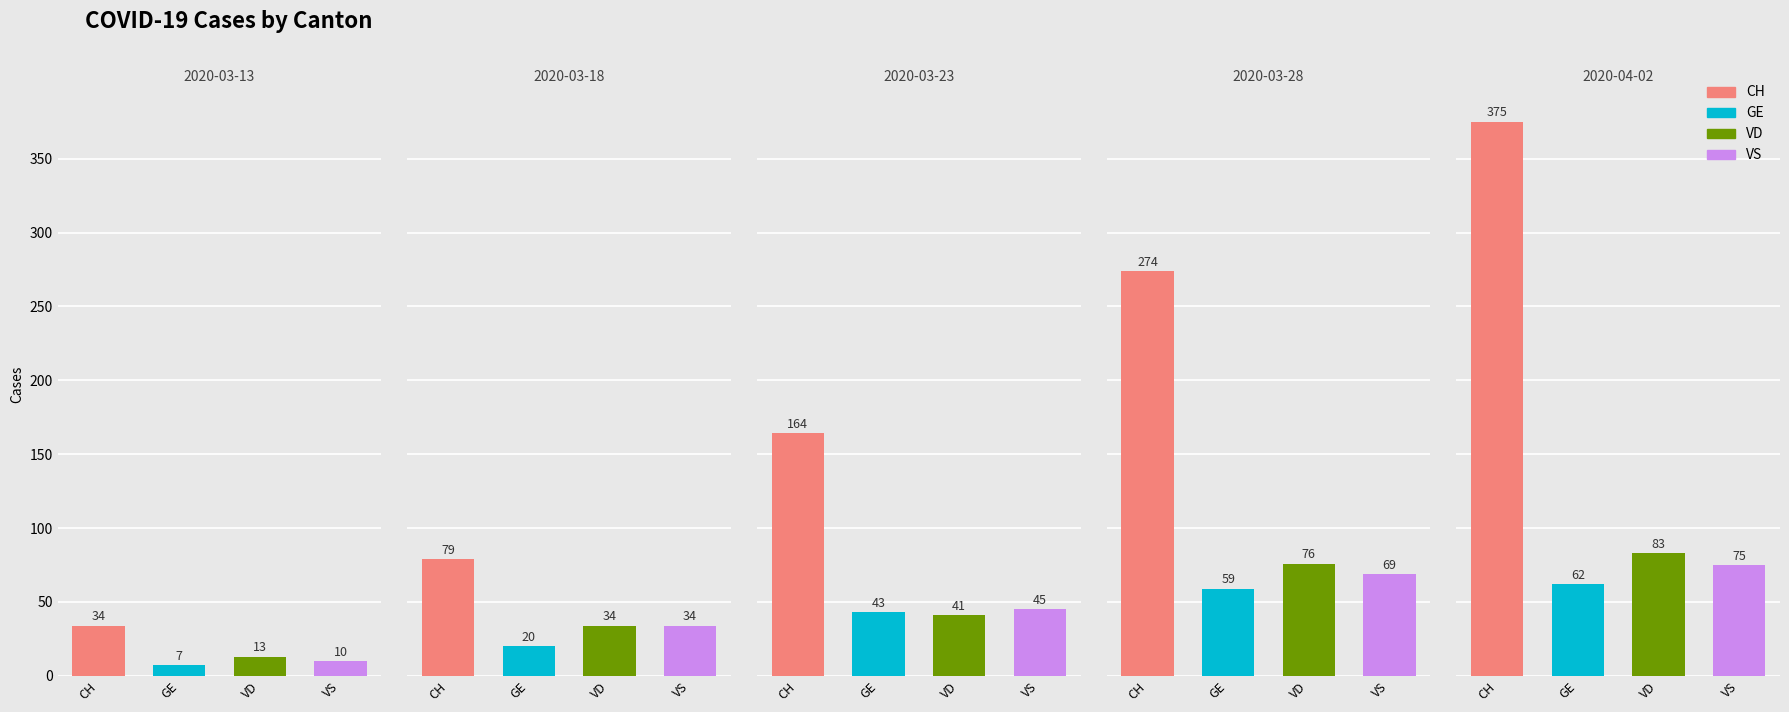

What is the total value across all series at 2020-03-18?

167